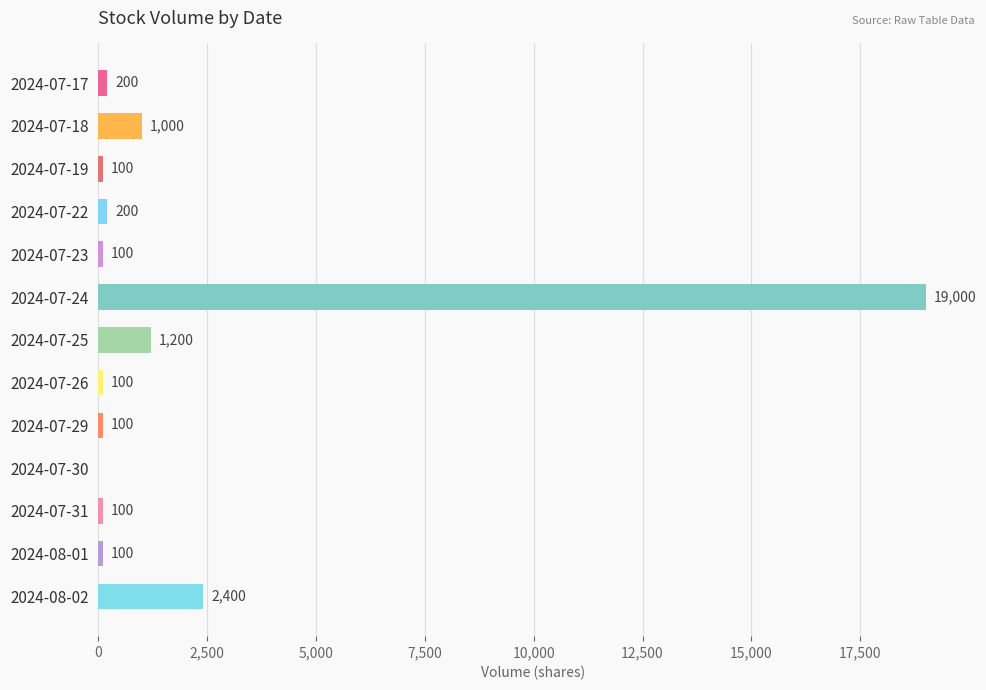

Which category has the highest value across all series?

2024-07-24